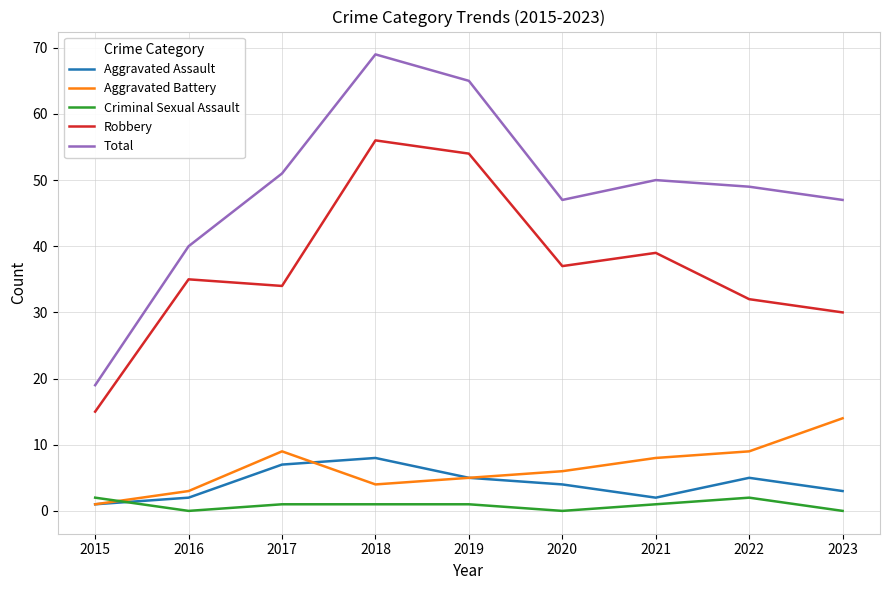

List the series in order of their peak value, lowest first.

Criminal Sexual Assault, Aggravated Assault, Aggravated Battery, Robbery, Total